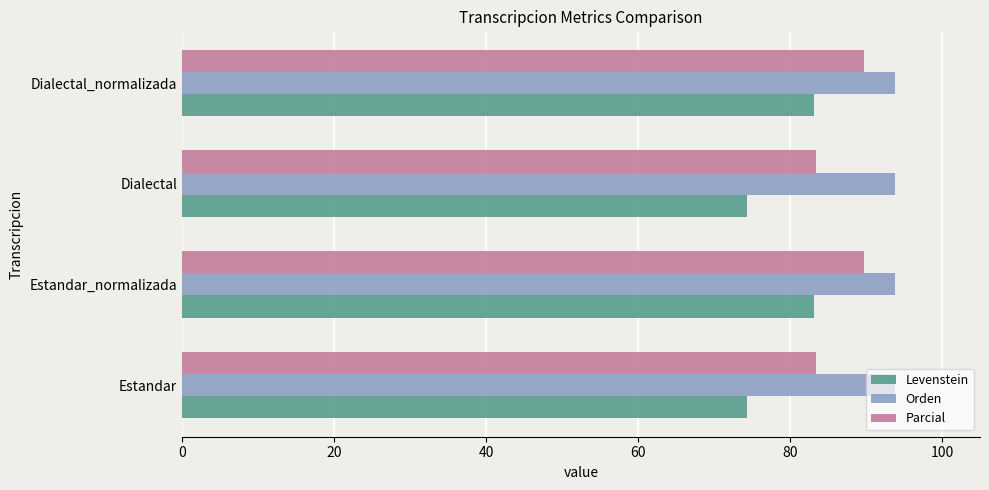

What is the total value across all series at Estandar_normalizada?

266.6